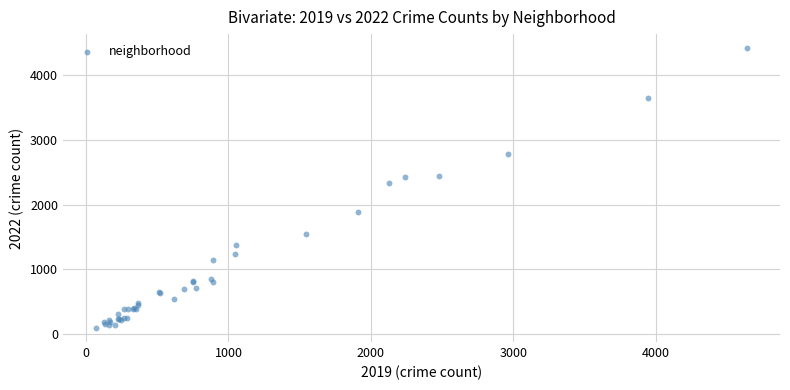

What Y value in the scatter plot is closest to 2255?

2333